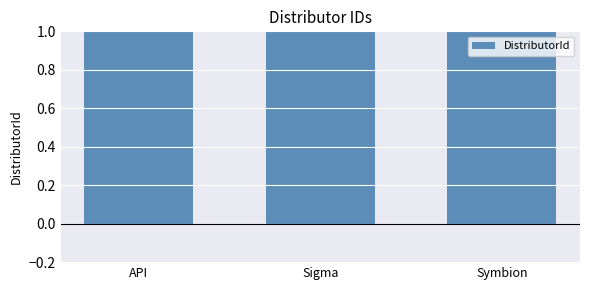

What is the minimum value shown in the chart?

1